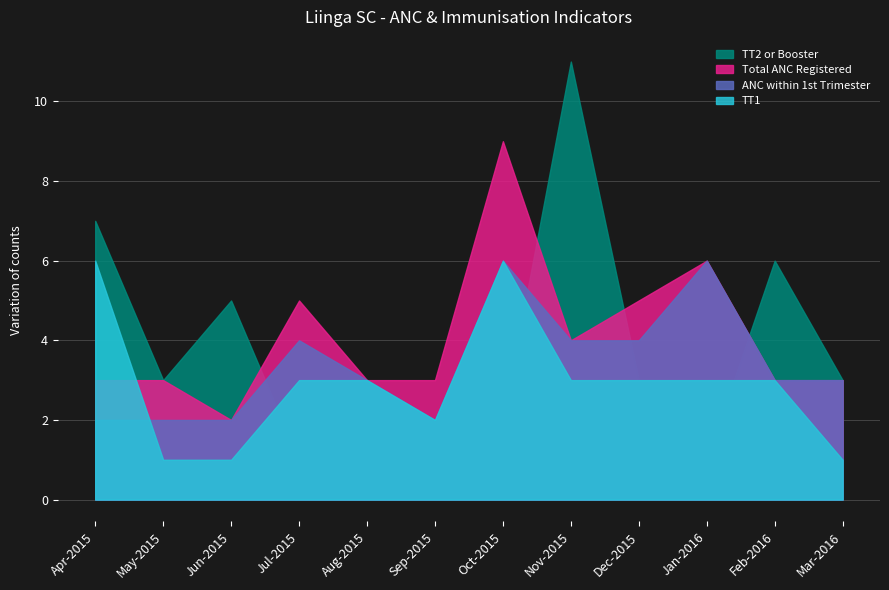

Rank the series by their average value, from lowest to highest.

TT1, ANC within 1st Trimester, TT2 or Booster, Total ANC Registered